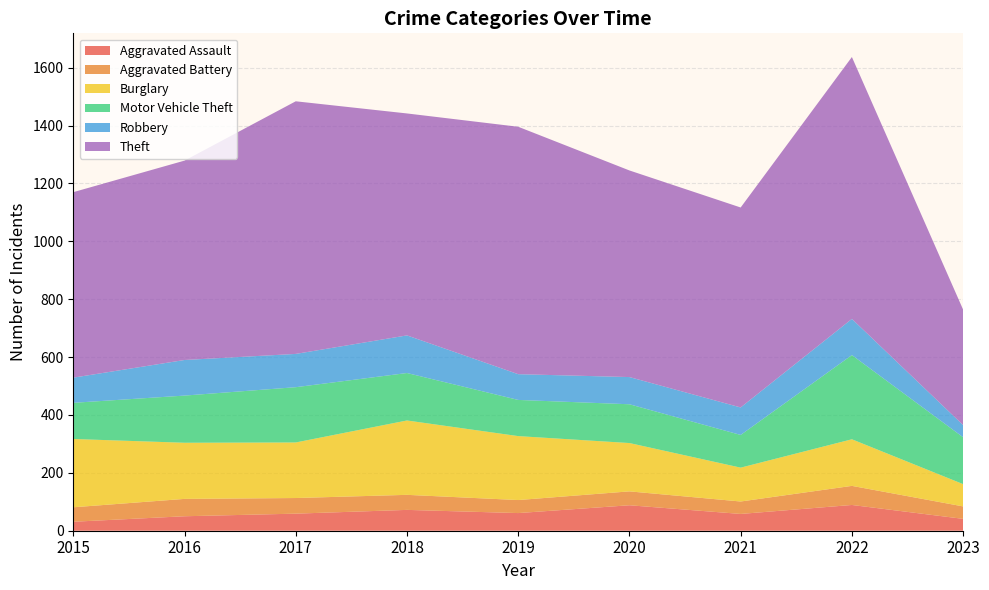

Reading left to right, what are all the values shown in this chart?

Aggravated Assault: 2015=31	2016=50	2017=59	2018=72	2019=61	2020=88	2021=58	2022=89	2023=41
Aggravated Battery: 2015=50	2016=60	2017=54	2018=52	2019=45	2020=48	2021=43	2022=66	2023=43
Burglary: 2015=236	2016=194	2017=192	2018=257	2019=221	2020=167	2021=117	2022=161	2023=77
Motor Vehicle Theft: 2015=125	2016=163	2017=191	2018=164	2019=125	2020=134	2021=113	2022=291	2023=162
Robbery: 2015=87	2016=123	2017=115	2018=130	2019=89	2020=94	2021=95	2022=125	2023=42
Theft: 2015=641	2016=689	2017=873	2018=767	2019=855	2020=714	2021=691	2022=905	2023=399